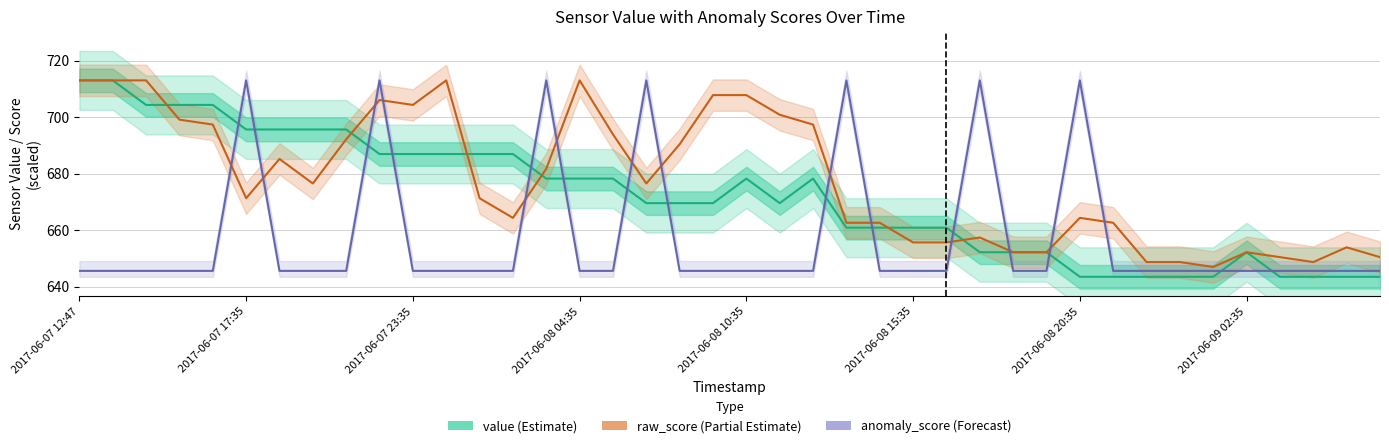

What position from the right is 11?

29